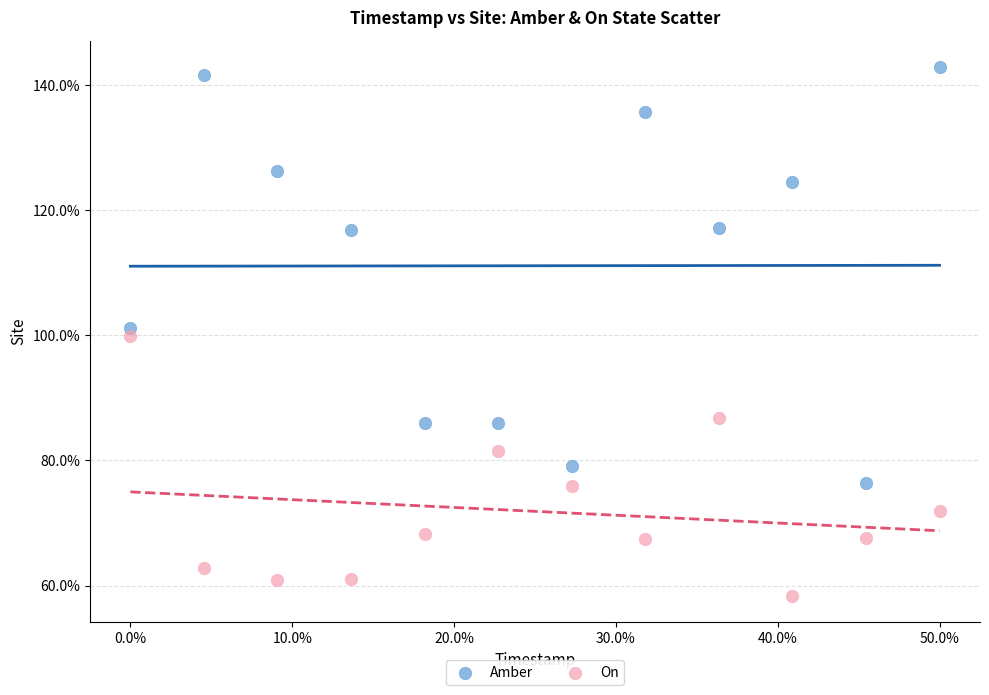

Which series has the widest spread of Y values?

Amber